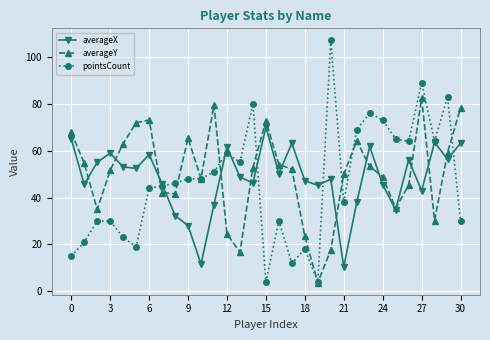

Which series has the largest range (max minus min)?

pointsCount